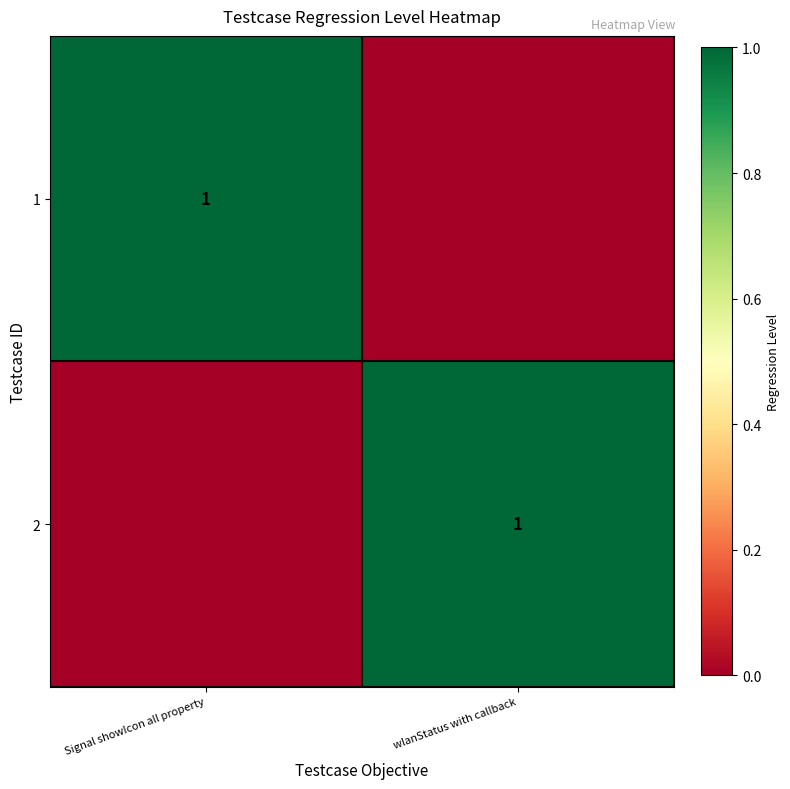

Is it true that 1 equals 1 at Signal showIcon all property?

True